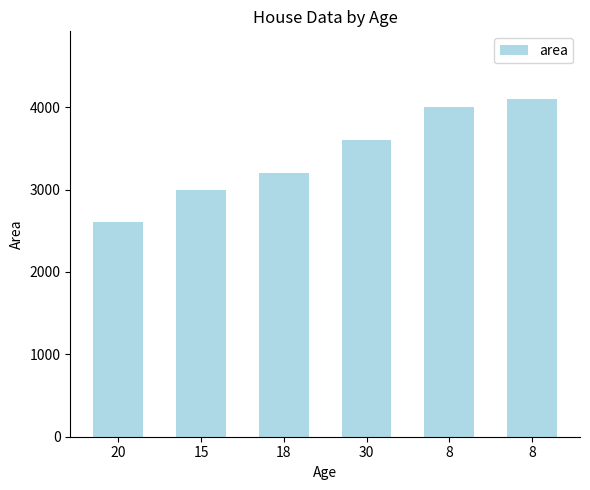

What is the ratio of the value at 8 to the value at 15?

1.3